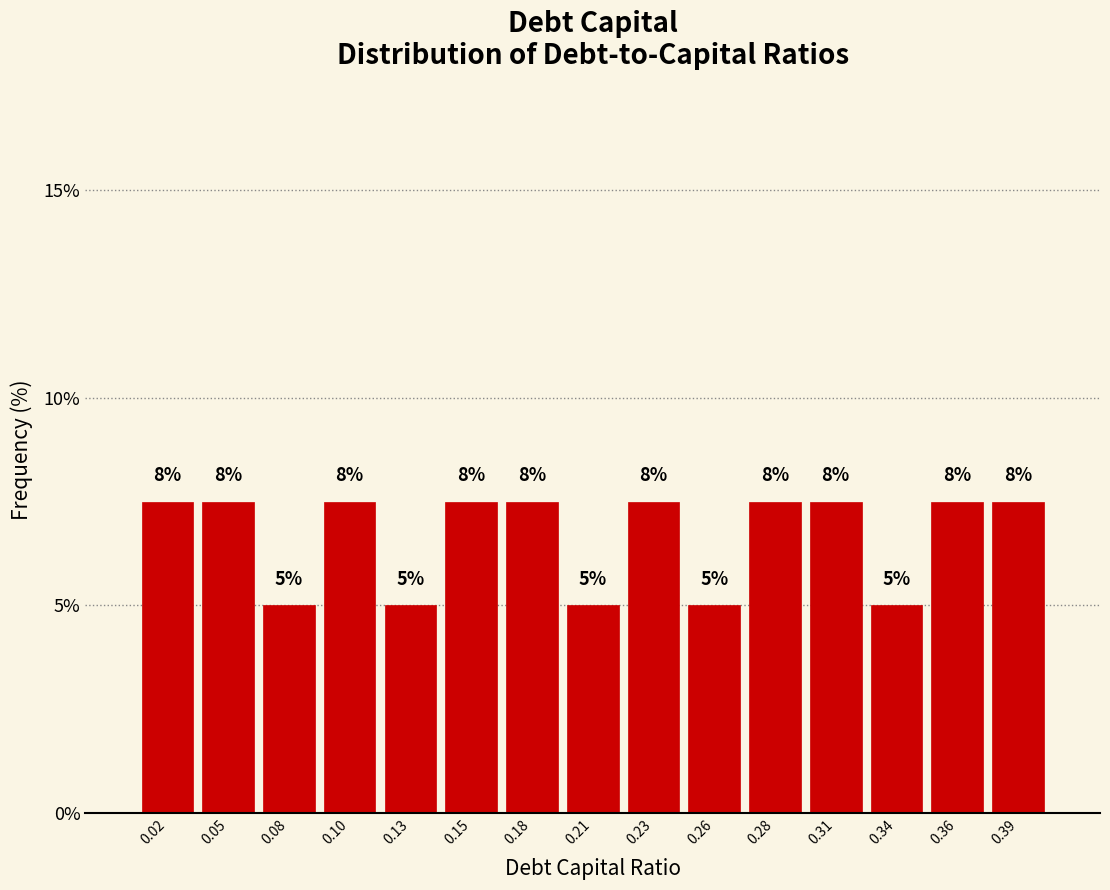

Are the bars horizontal?

No